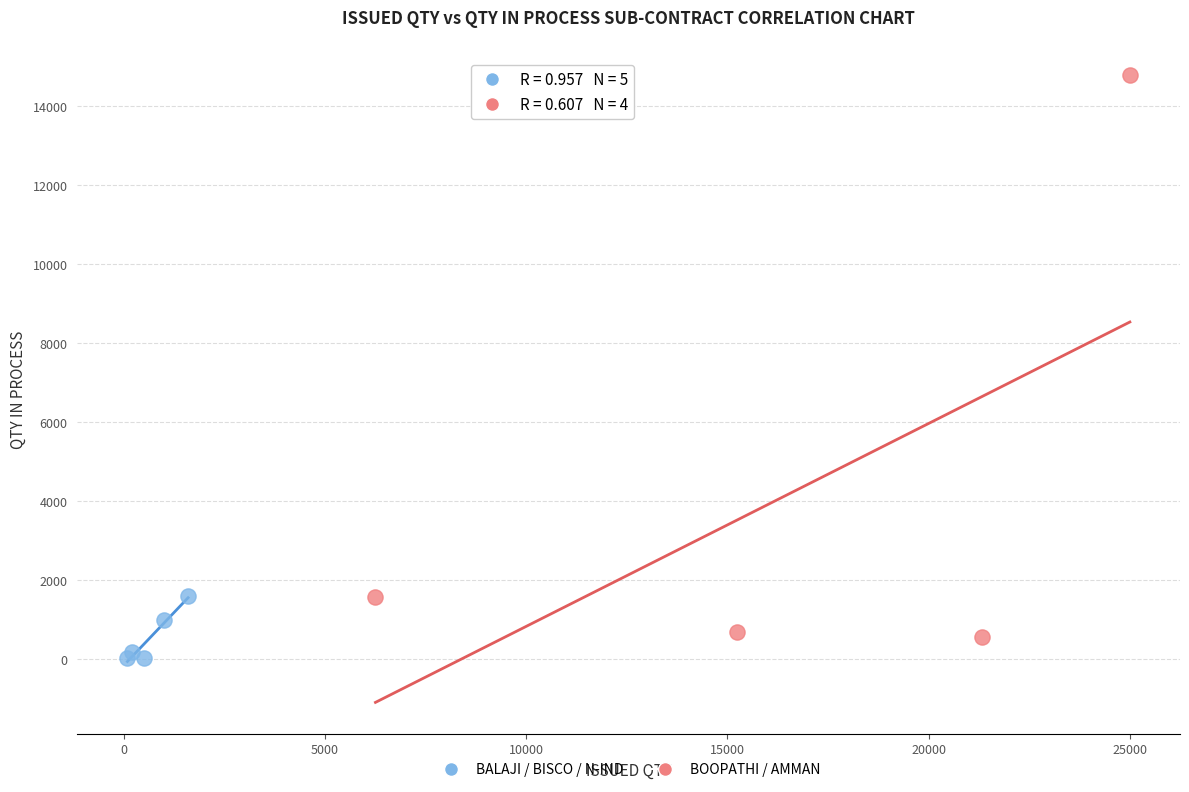

Which series has the largest Y range (max minus min)?

BOOPATHI / AMMAN